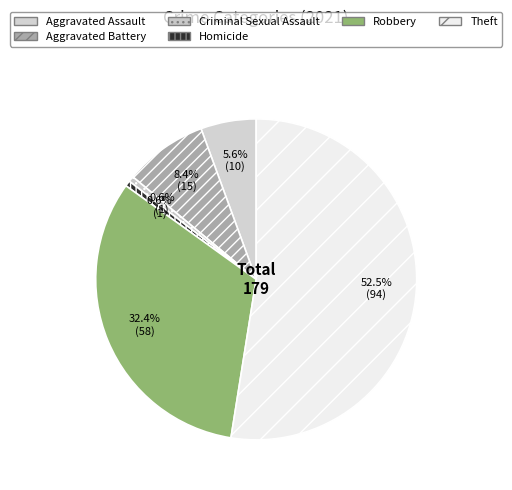

Which slice is the largest?

Theft